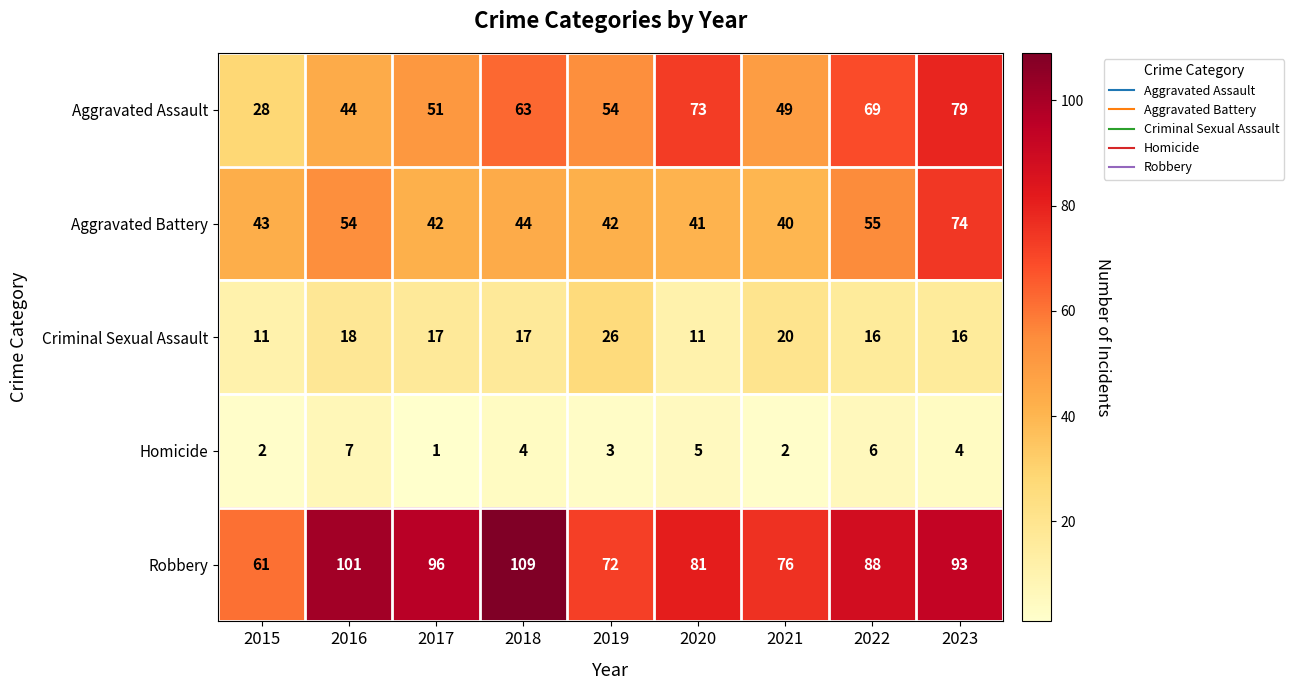

What is the difference between the highest and lowest values at 2019?

69